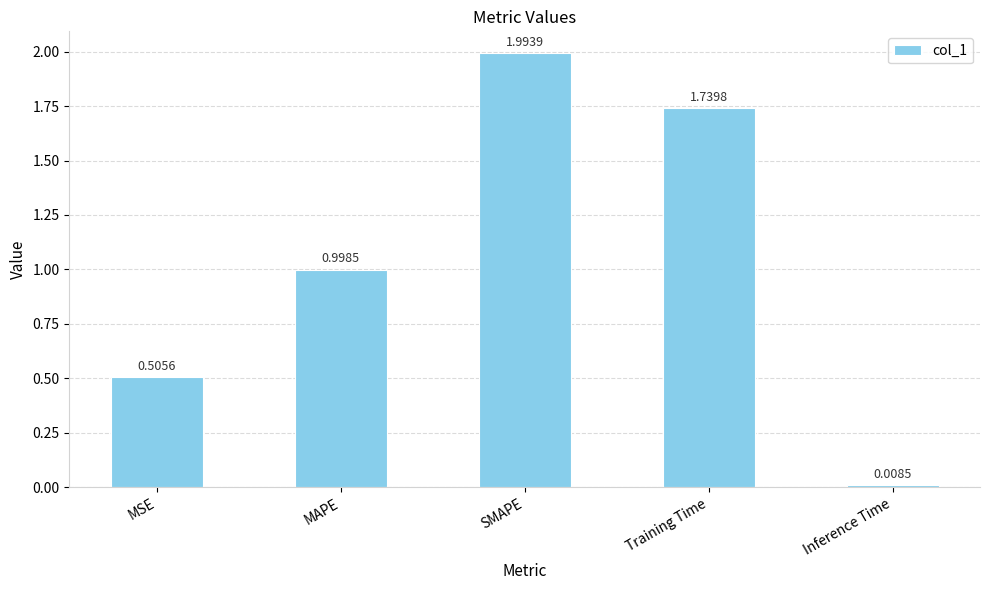

What is the change in value from MAPE to Training Time?

+0.7